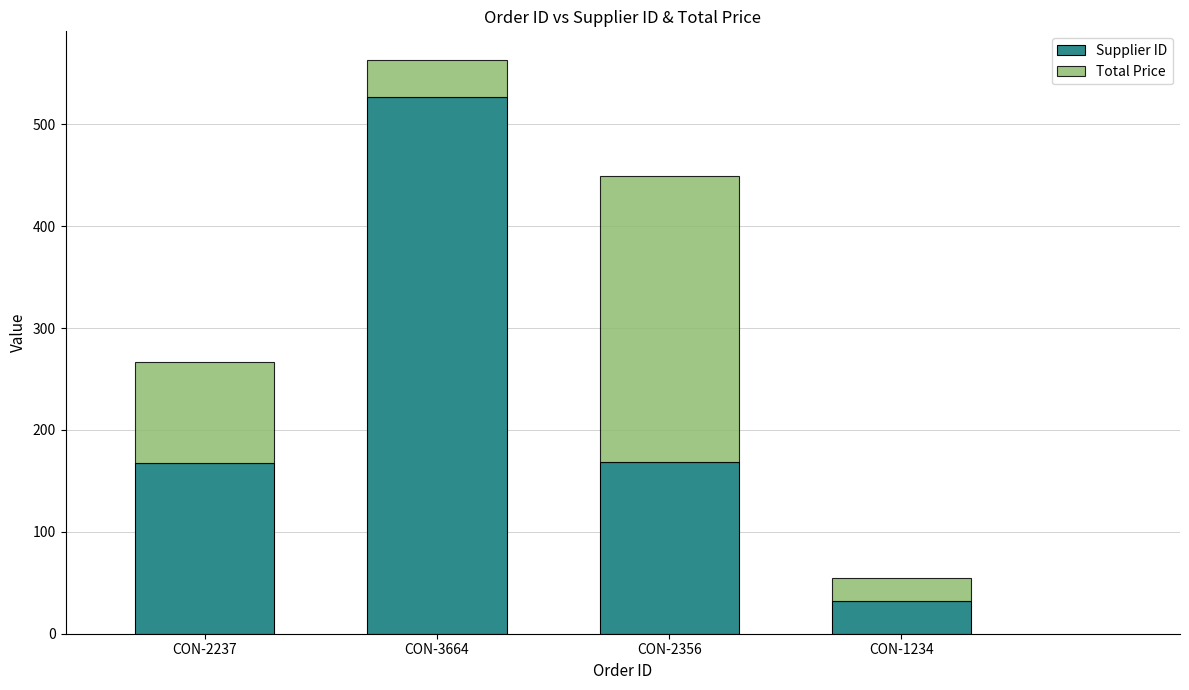

What is the difference between the maximum and minimum values in the Supplier ID series?

495